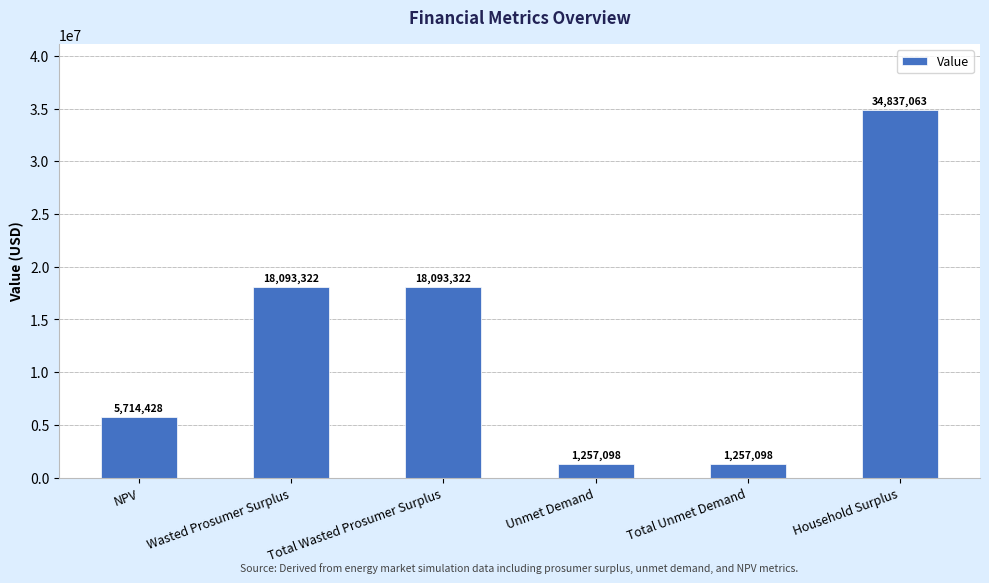

What value does the data have at NPV?

5714427.8